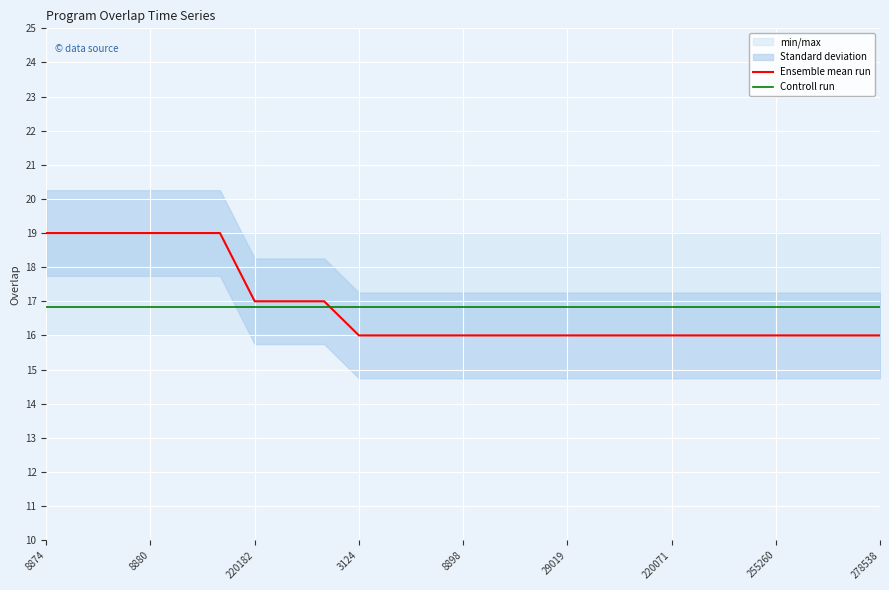

The value of Ensemble mean run at 8898 is 16.0. True or false?

True